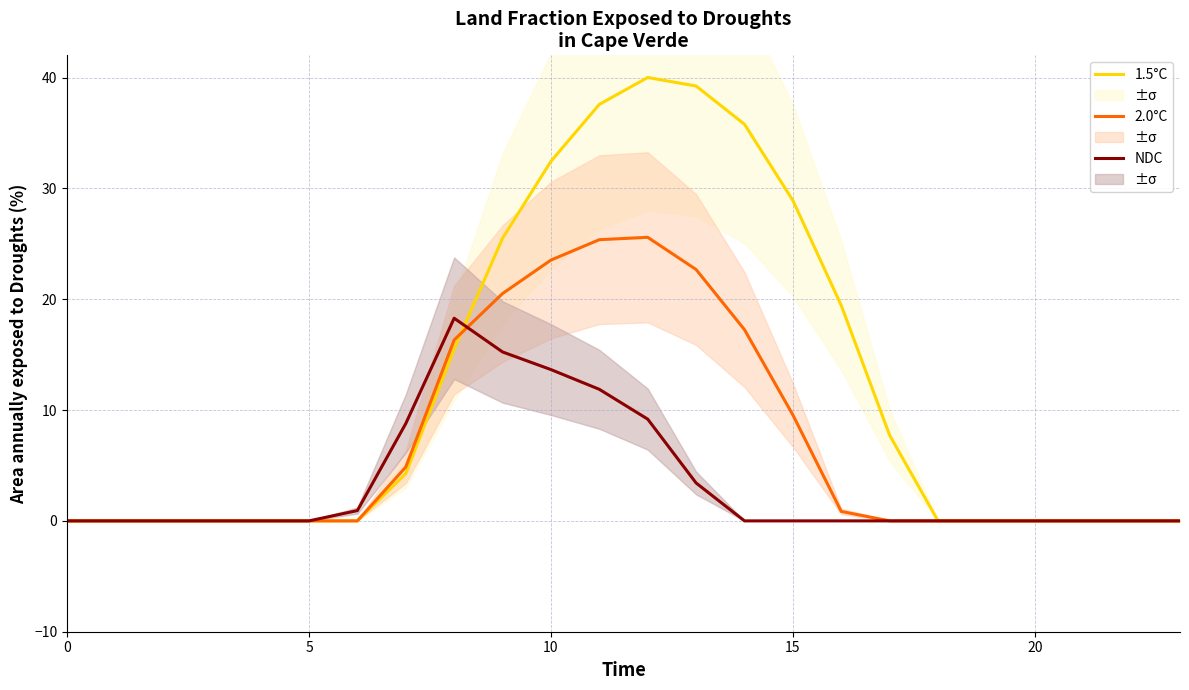

At how many categories does at least one series exceed 4?

11